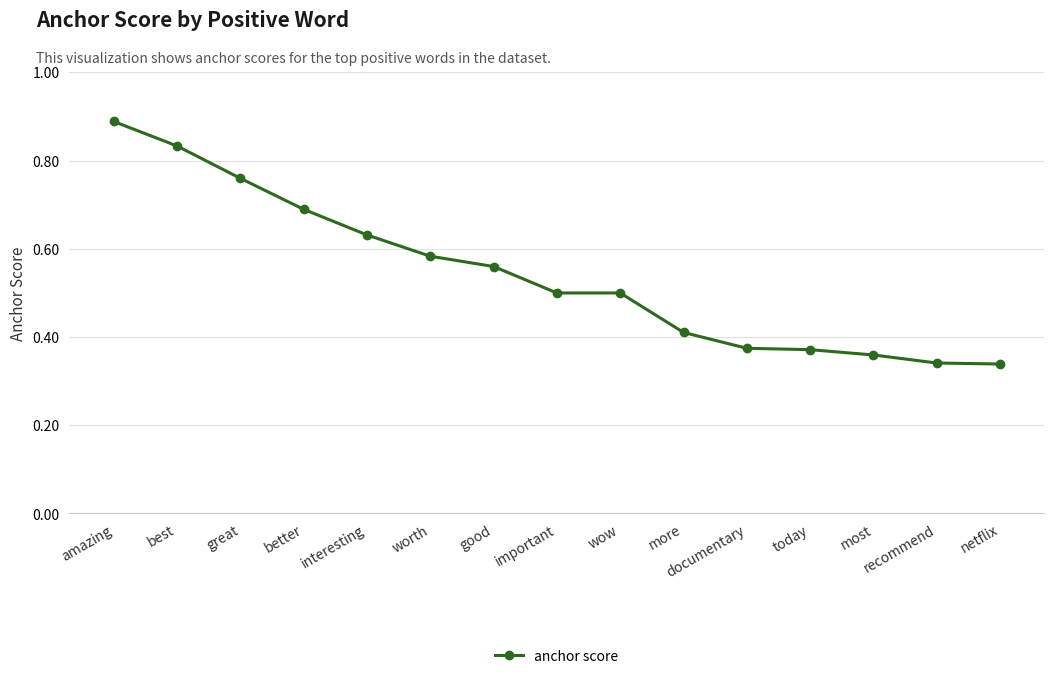

Count the values in the range 0 to 1.

15